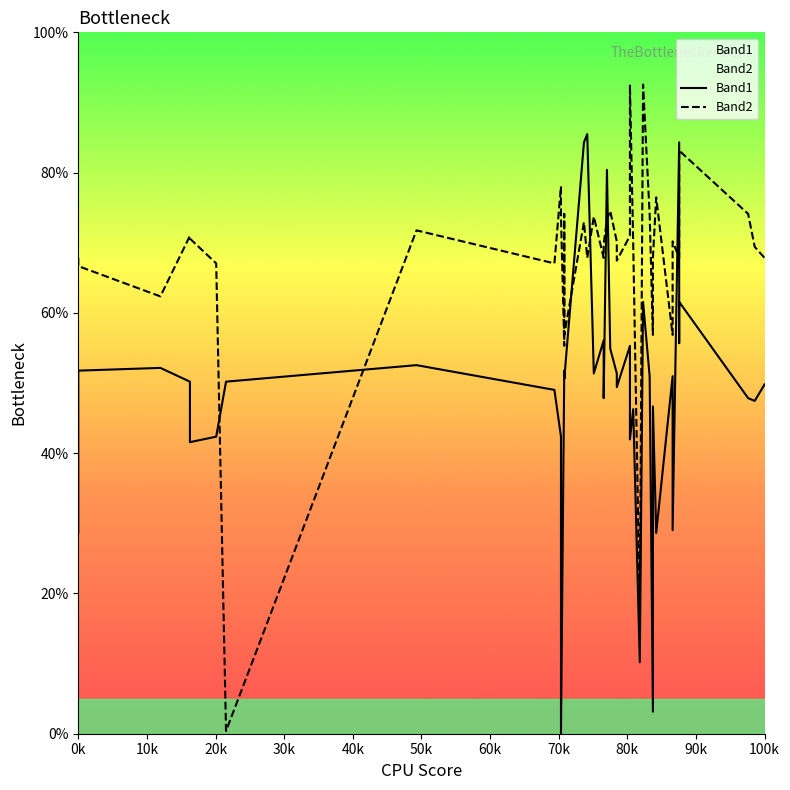

What is the average value of the Band2 series?

67.5